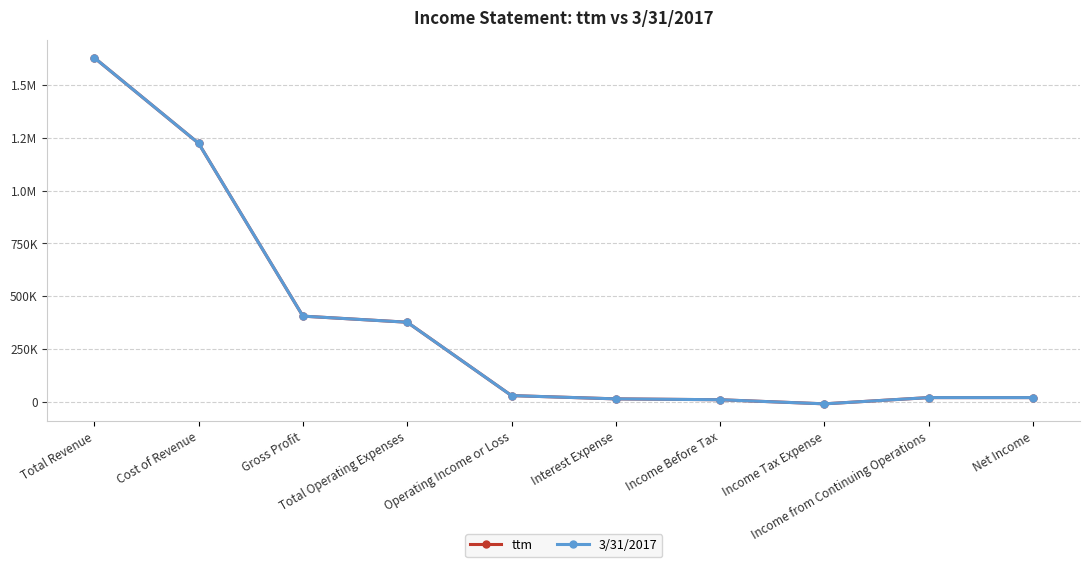

Does the chart have visible grid lines?

Yes